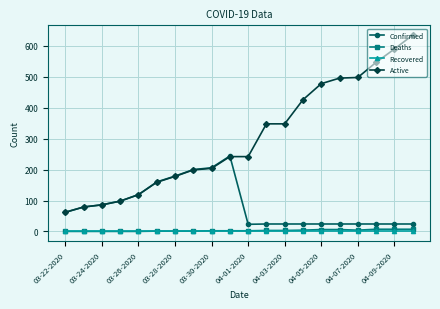

True or false: Deaths and Active cross at least once.

False